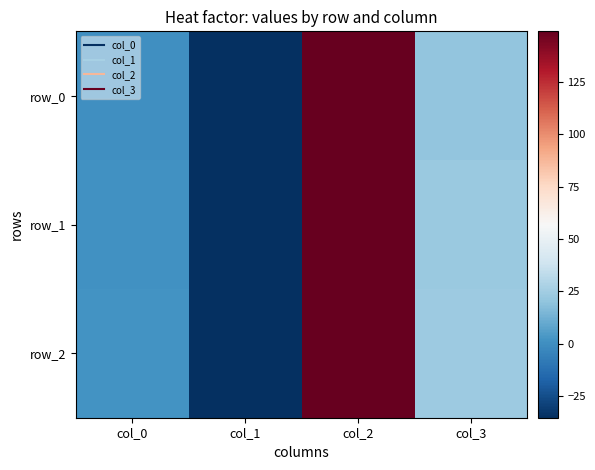

Which series has the largest range (max minus min)?

row_2